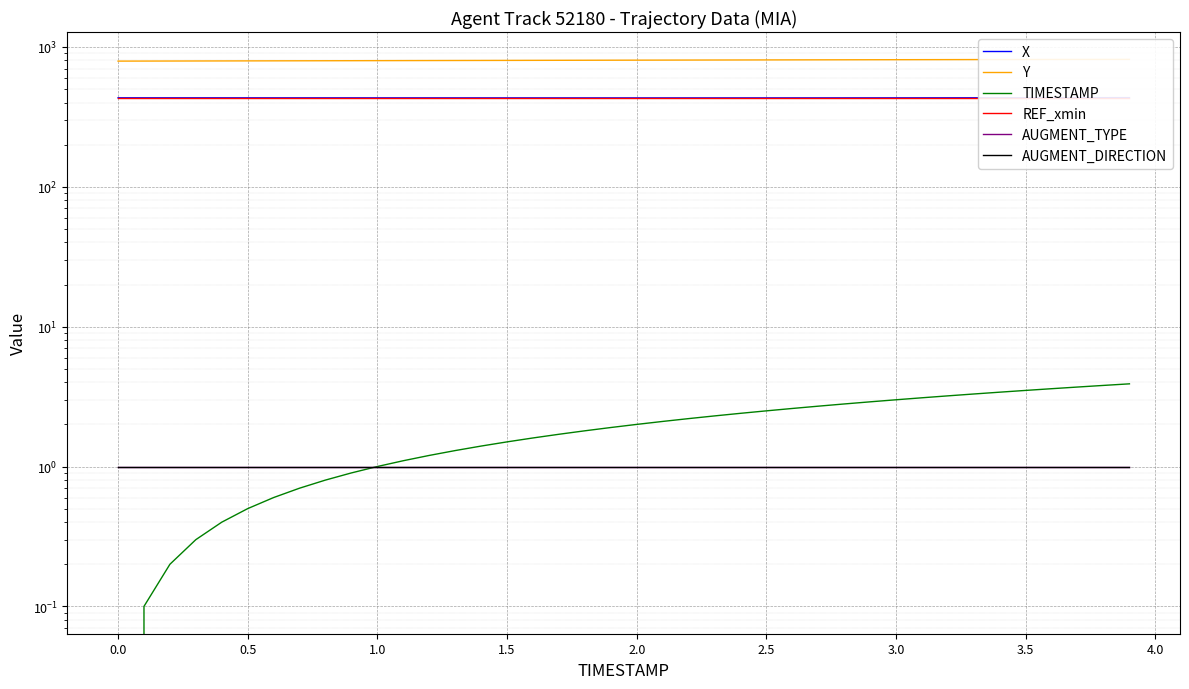

True or false: AUGMENT_TYPE has more than 0 points higher than both neighbors.

False